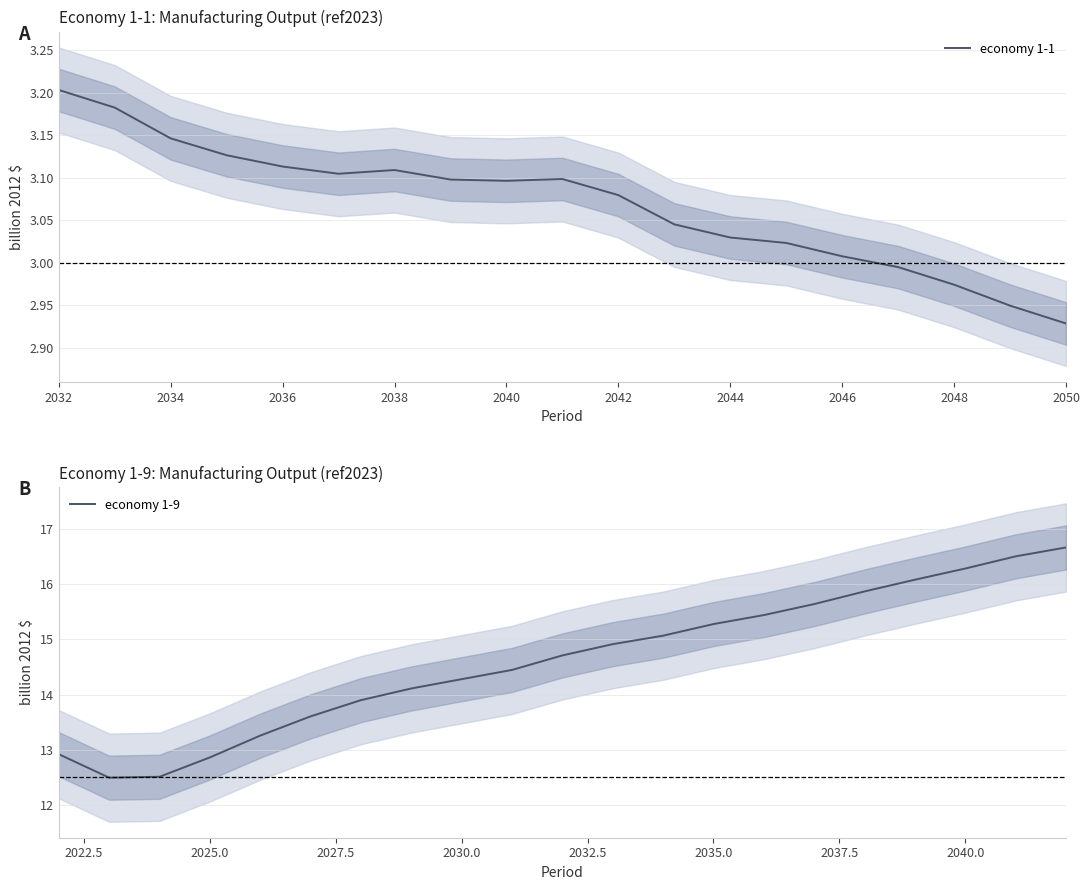

How many values are below 3?

4